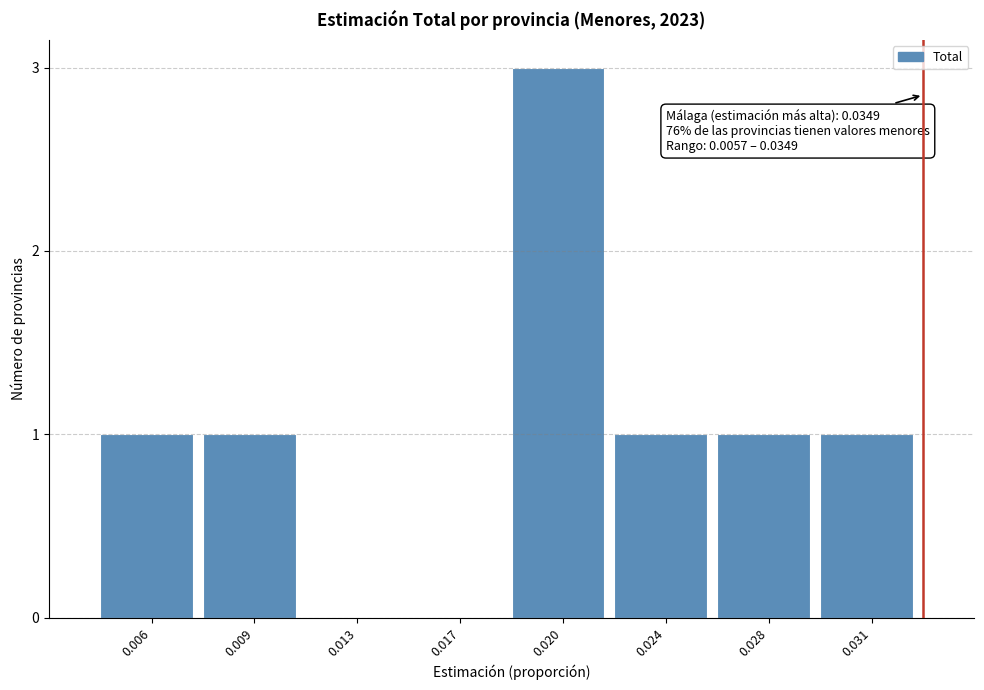

Reading left to right, what are all the values shown in this chart?

0.006=1	0.009=1	0.013=0	0.017=0	0.020=3	0.024=1	0.028=1	0.031=1